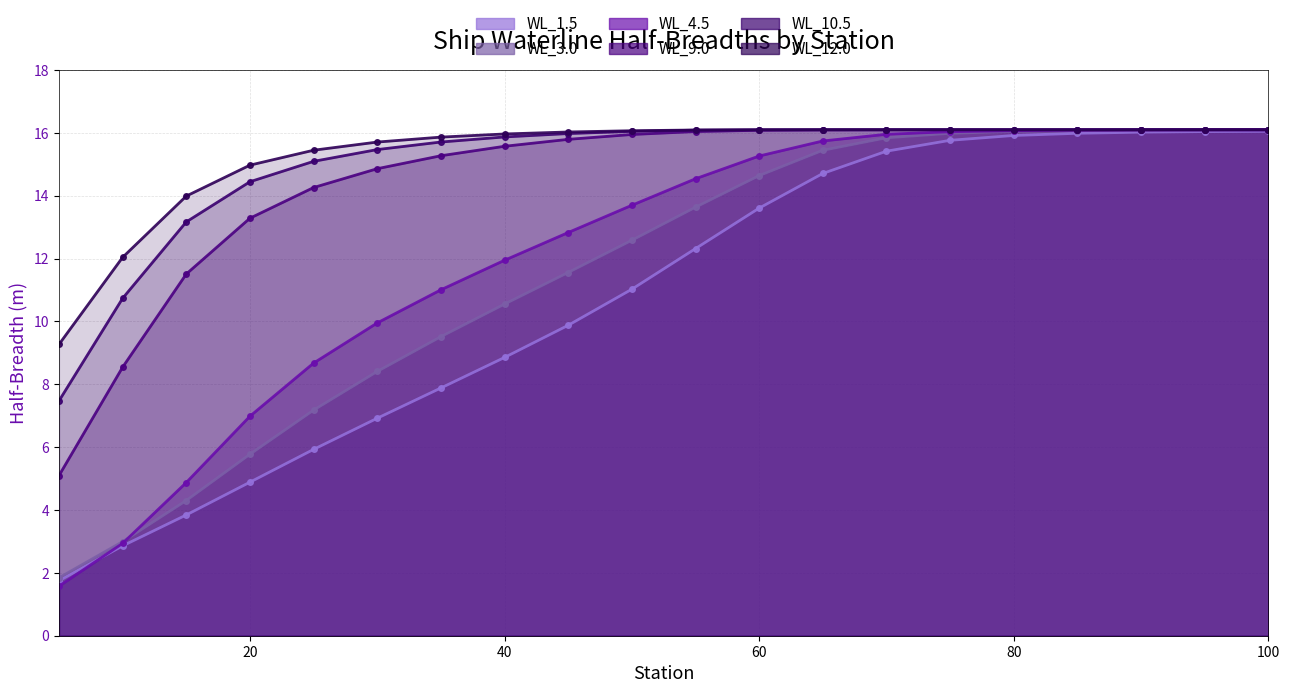

Which label corresponds to the largest value in the chart?

95